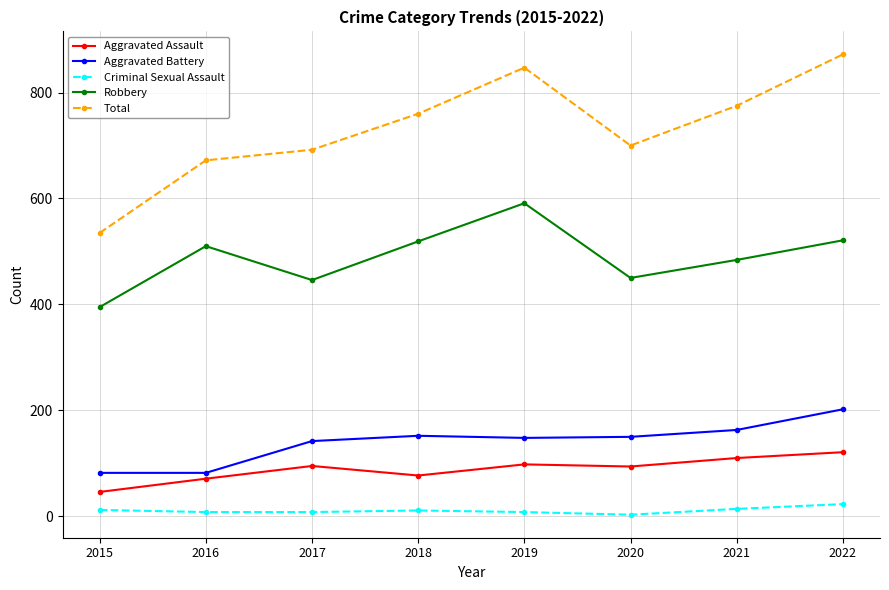

What is the lowest value of the Robbery series?

395